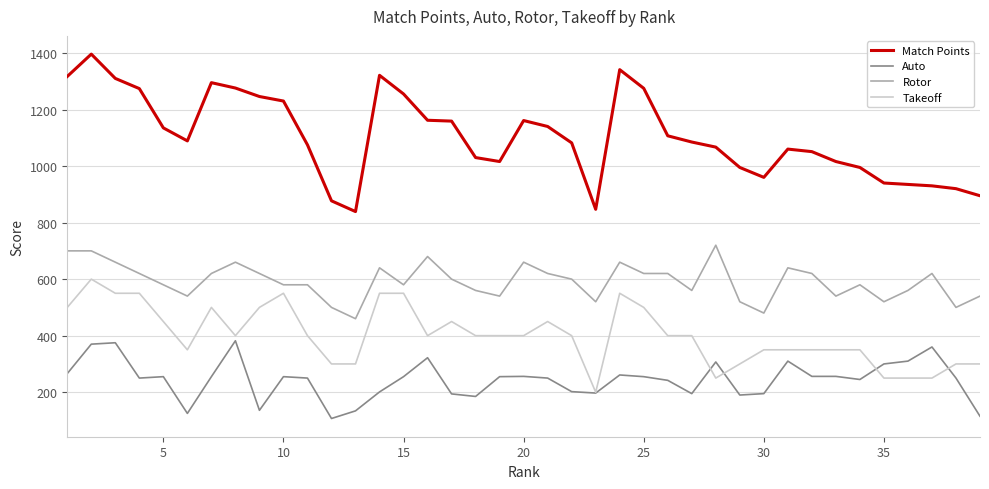

True or false: Takeoff and Rotor cross at least once.

False